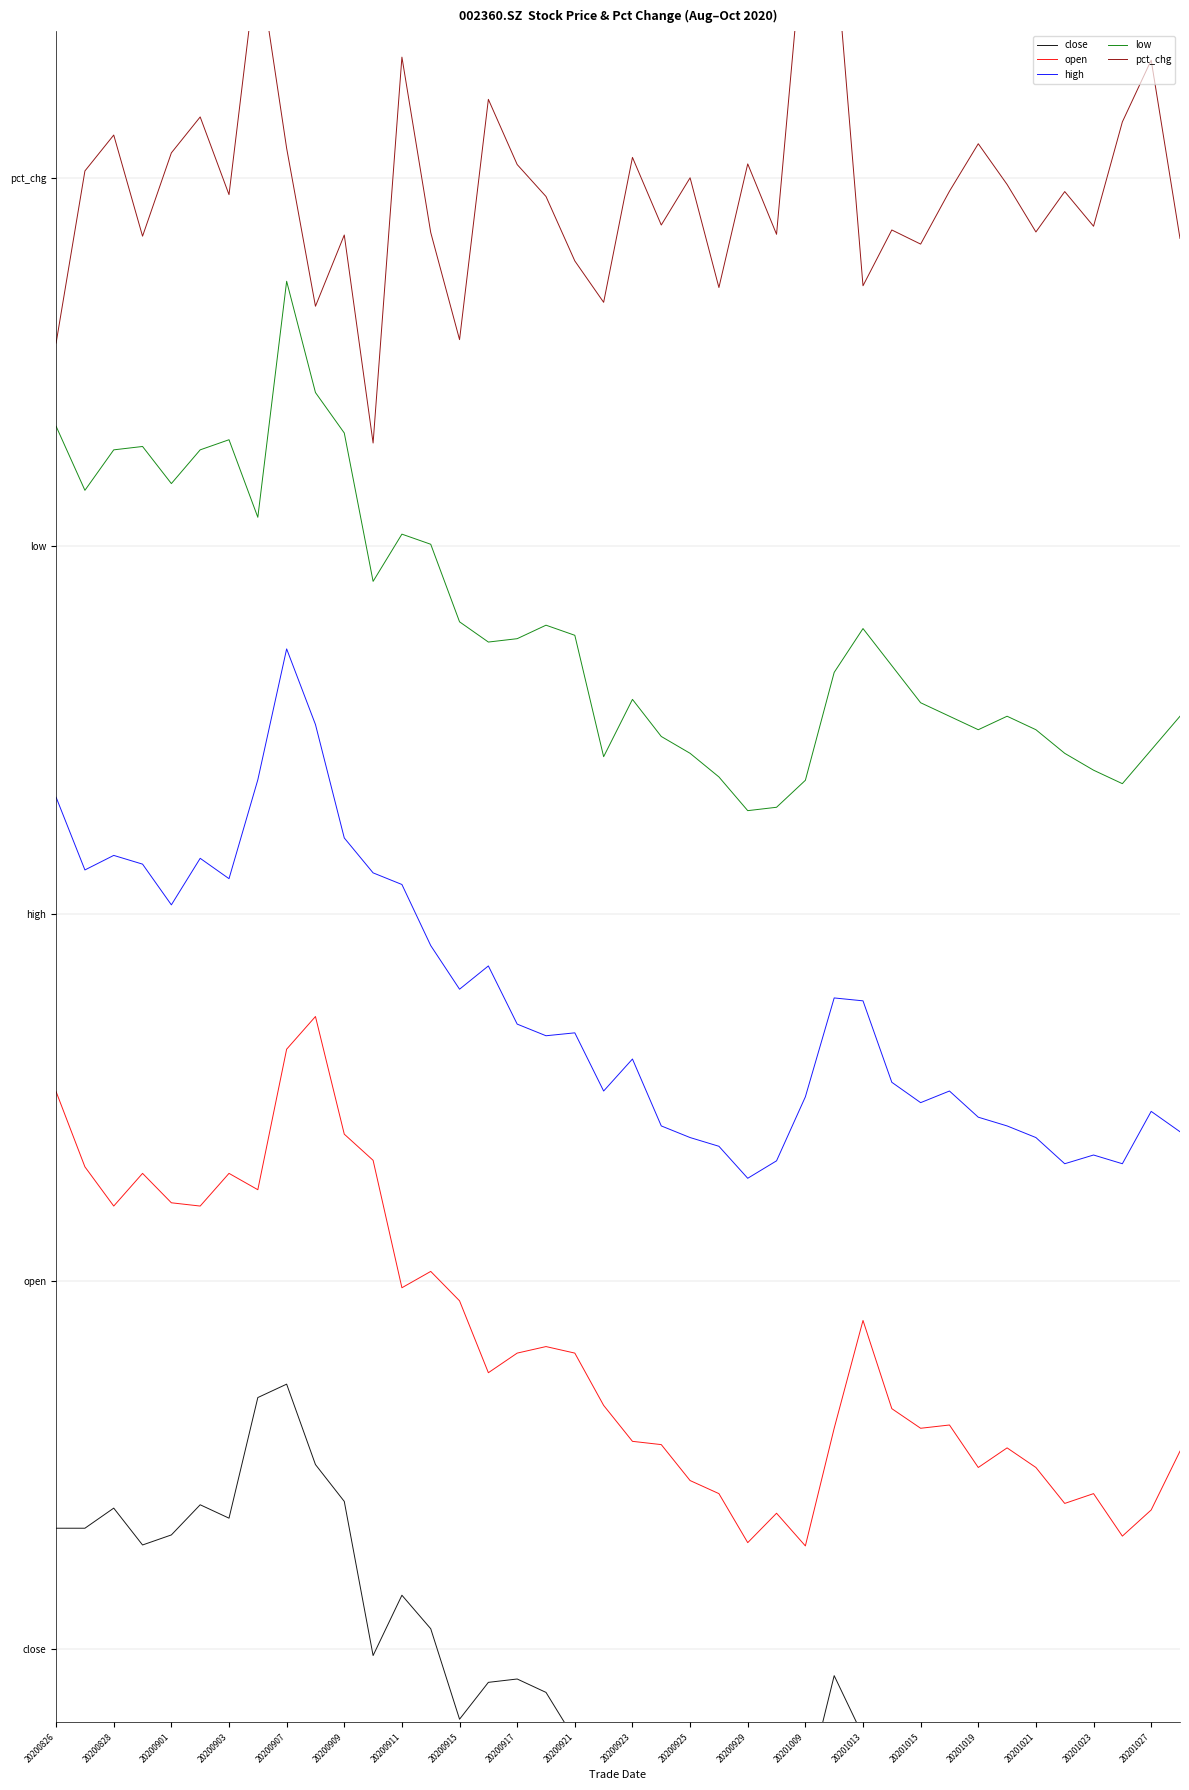

What is the sum of all pct_chg values?

39.7